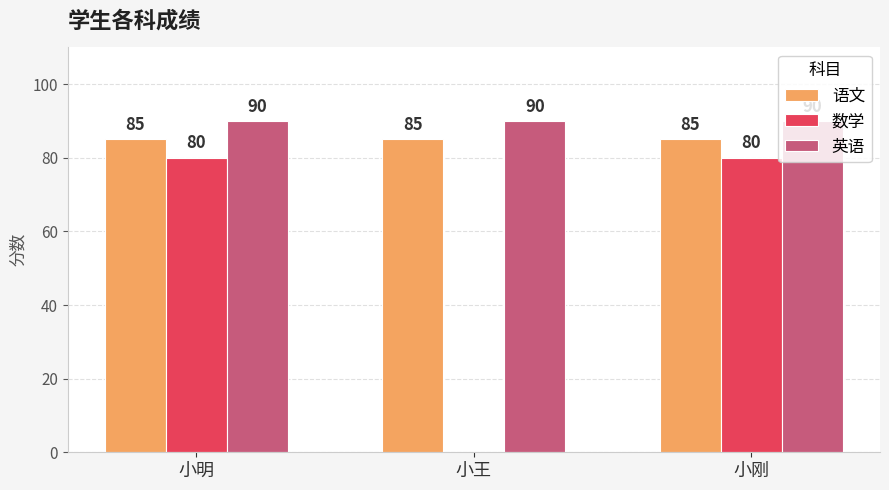

What are all the series names shown in the legend?

语文, 数学, 英语